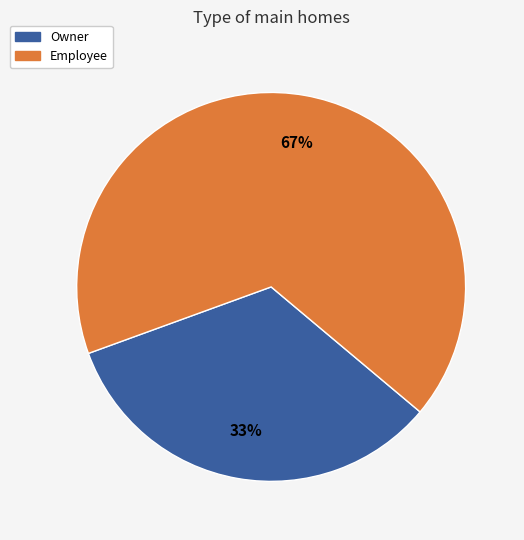

Approximately how many times larger is the value at Owner compared to Employee?

0.5